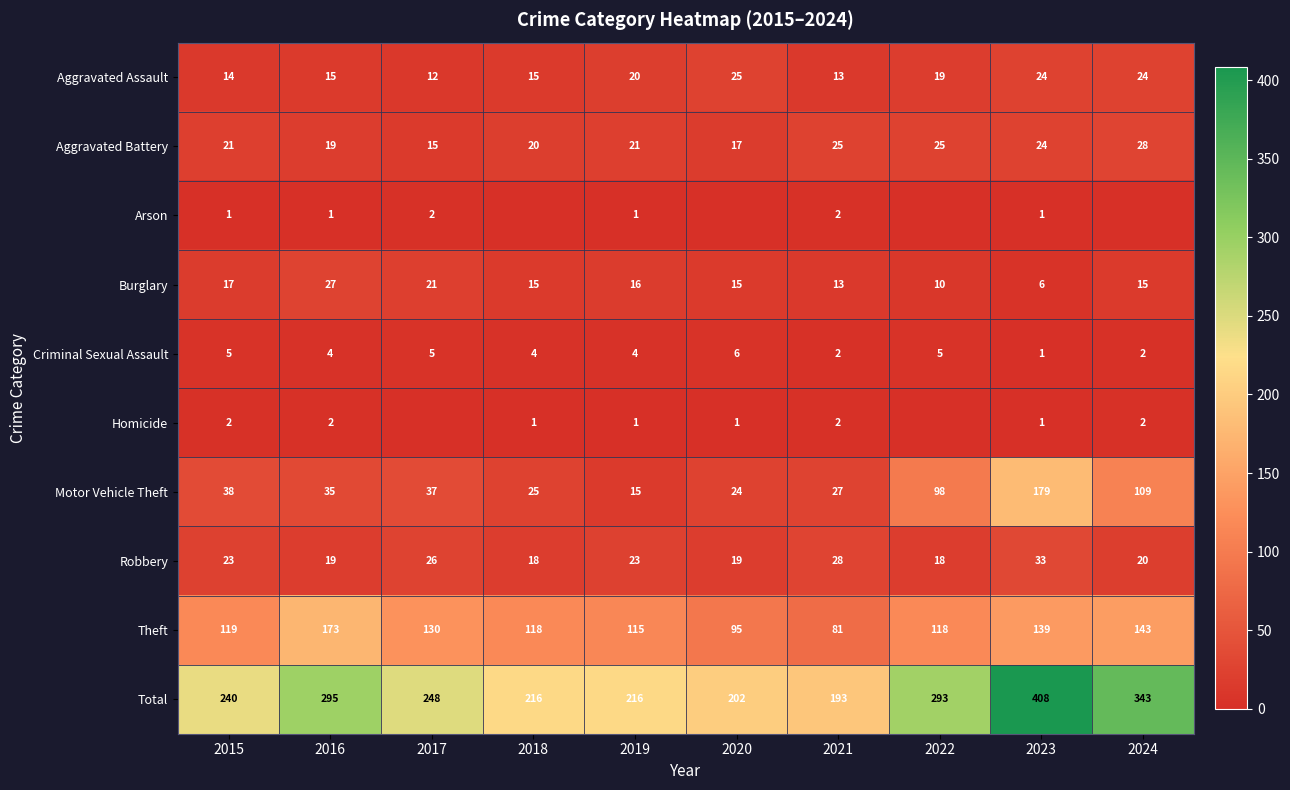

List the labels in order of Motor Vehicle Theft value, smallest first.

2019, 2020, 2018, 2021, 2016, 2017, 2015, 2022, 2024, 2023